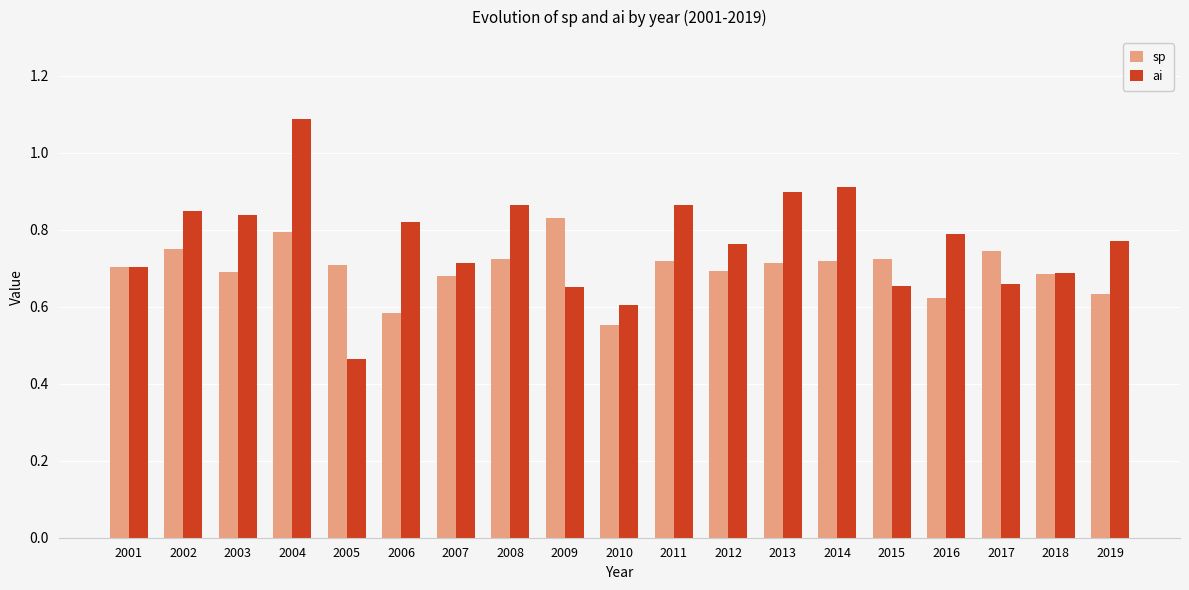

How many distinct data groups are displayed?

2